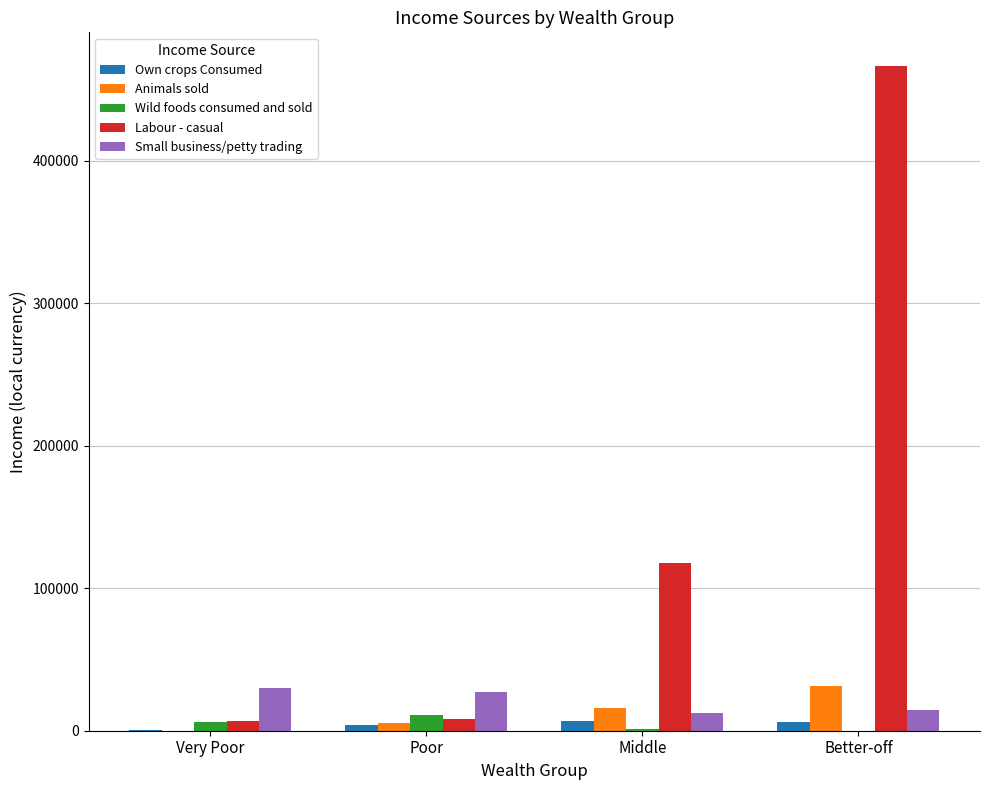

The Animals sold series shows 31120.1 at Better-off. True or false?

True